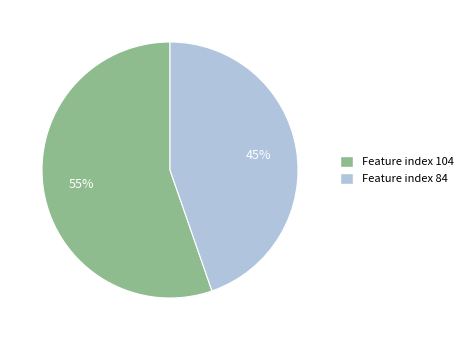

Does any single category account for the majority?

Yes